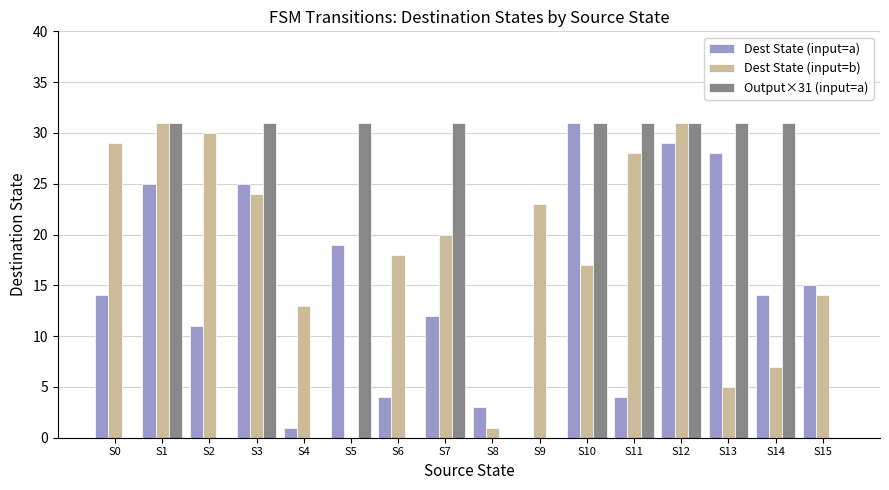

What is the sum of all Dest State (input=a) values?

235